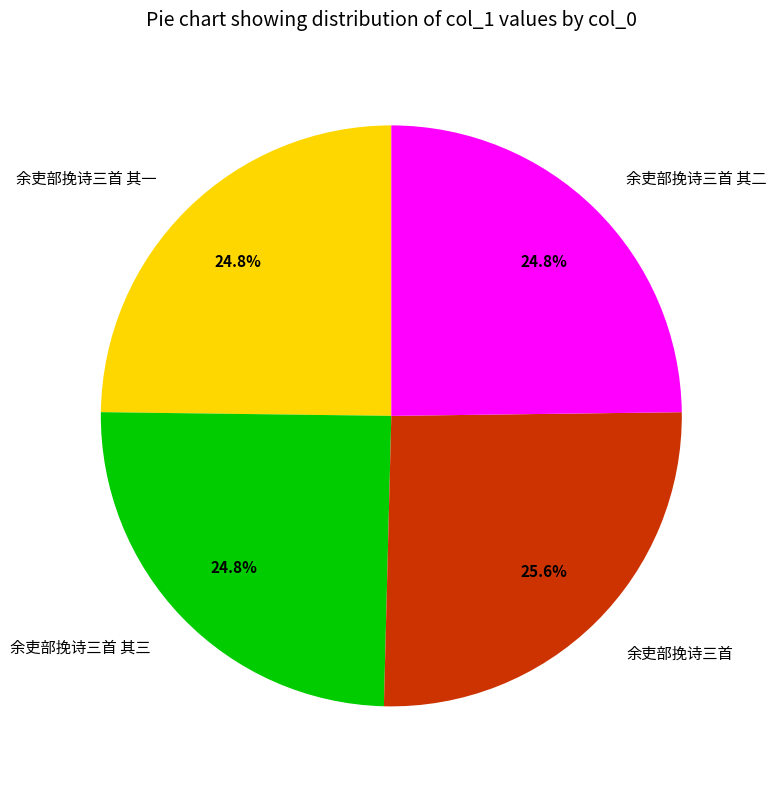

To the nearest percent, what percentage of the pie is 余吏部挽诗三首 其一?

25%